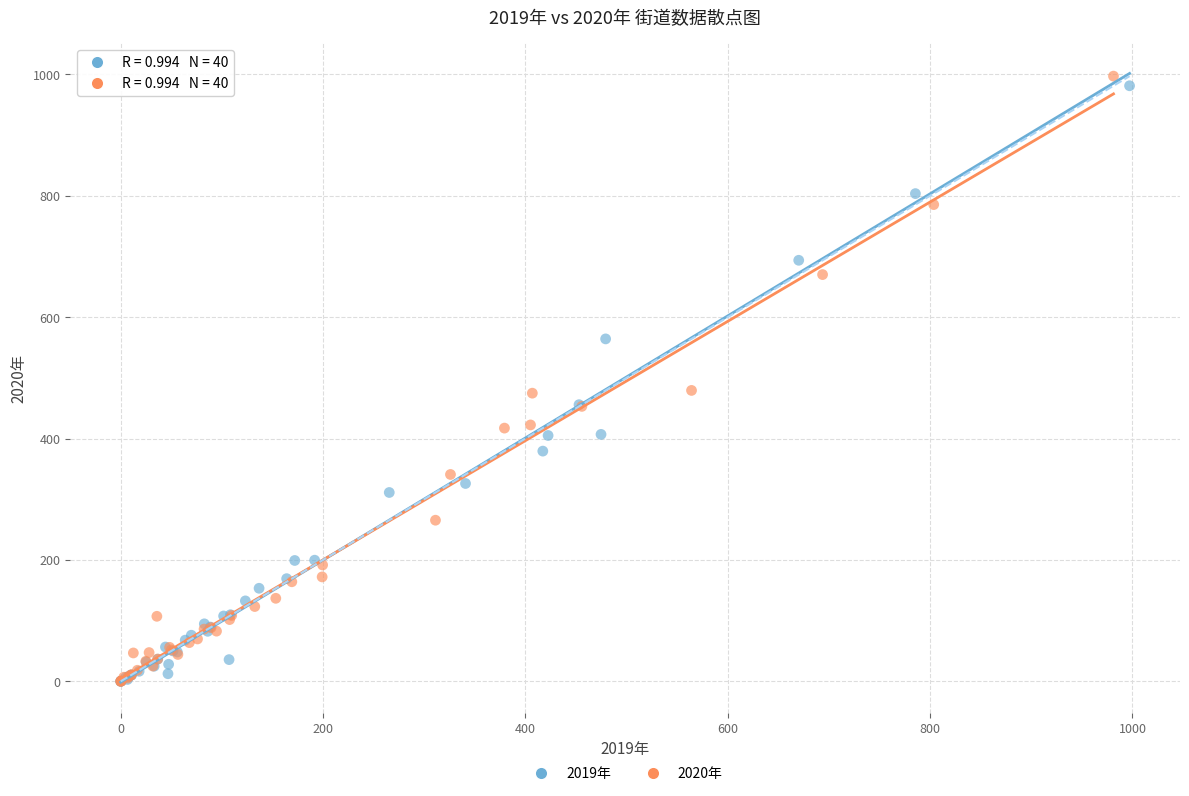

Which series has the widest spread of Y values?

2020年